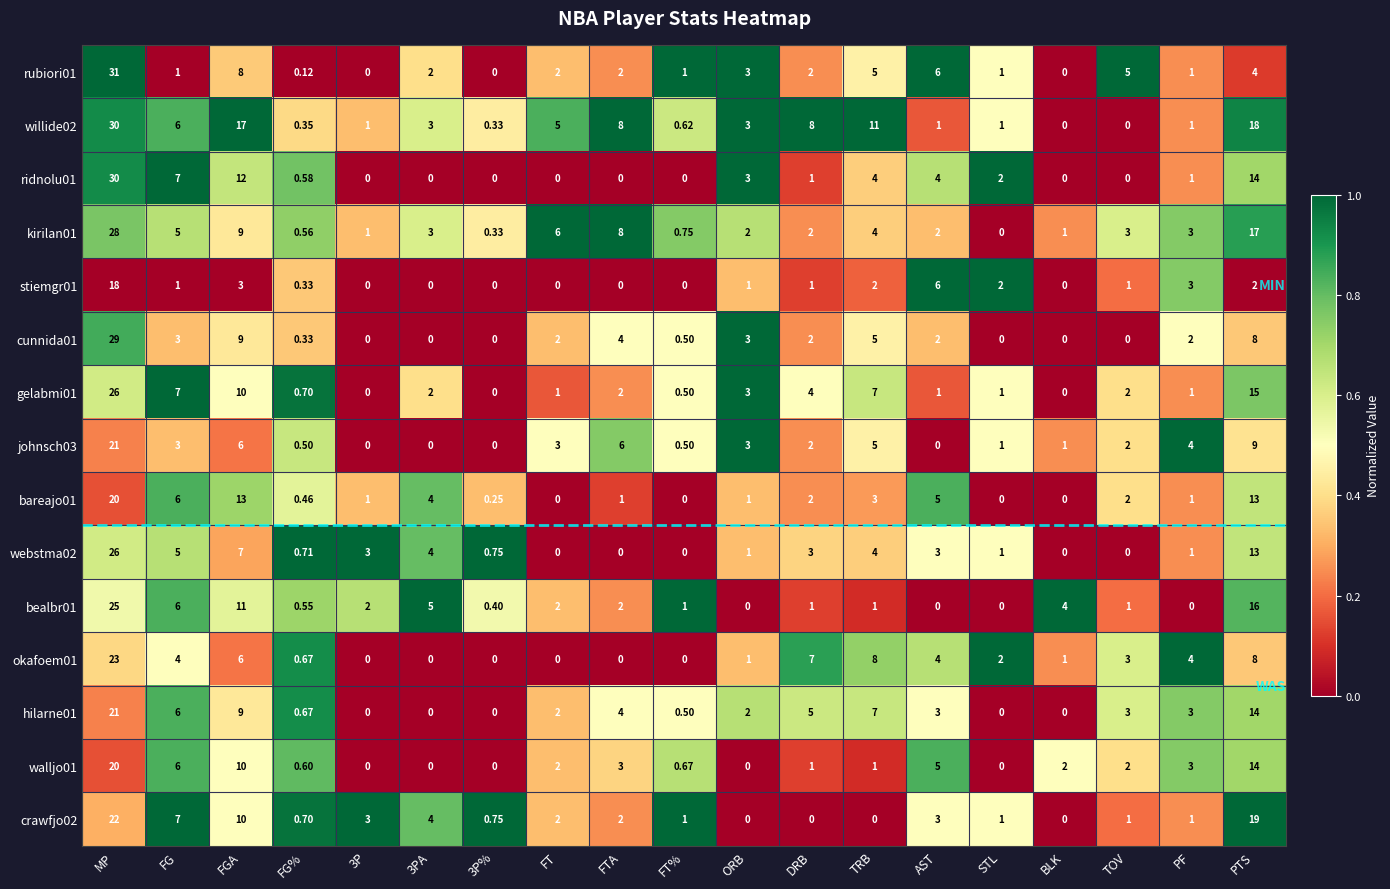

At which label does walljo01 reach its peak?

MP